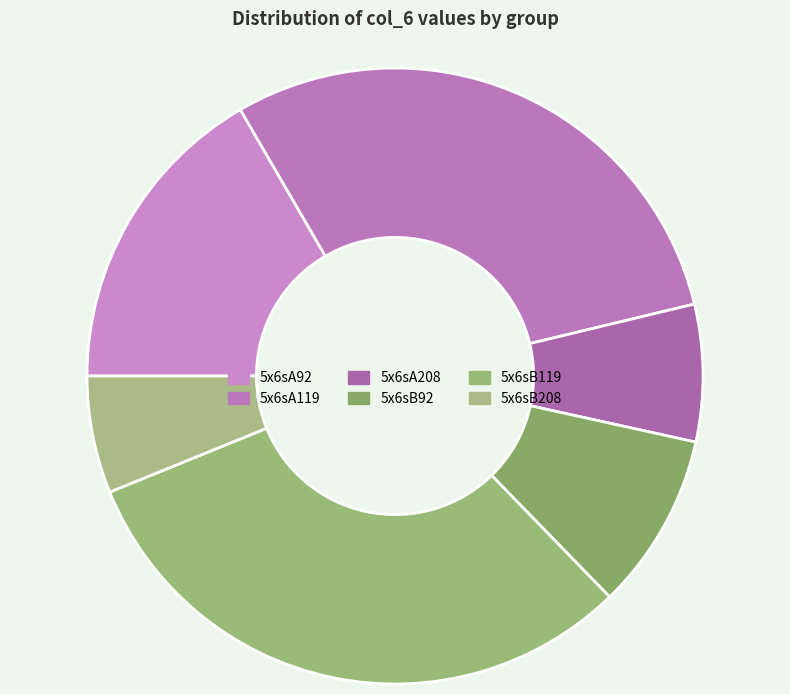

Which category has the smallest portion of the pie?

5x6sB208